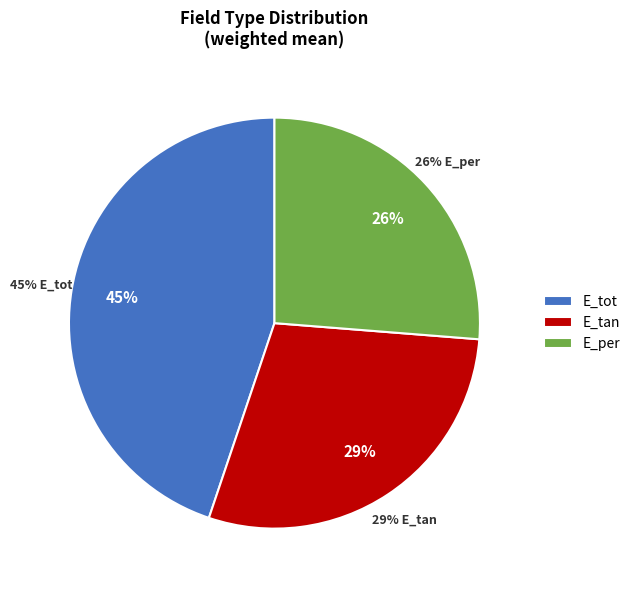

How many slices are in this pie chart?

3